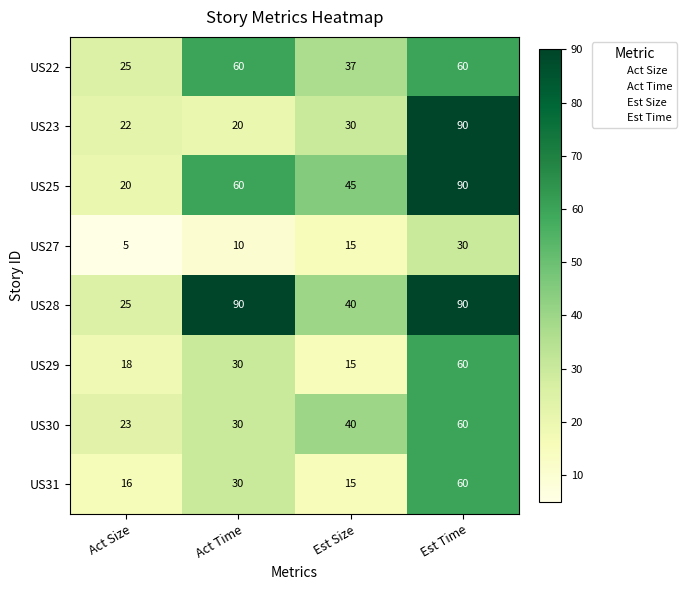

Between Est Size and Est Time, which series saw the biggest shift?

US23